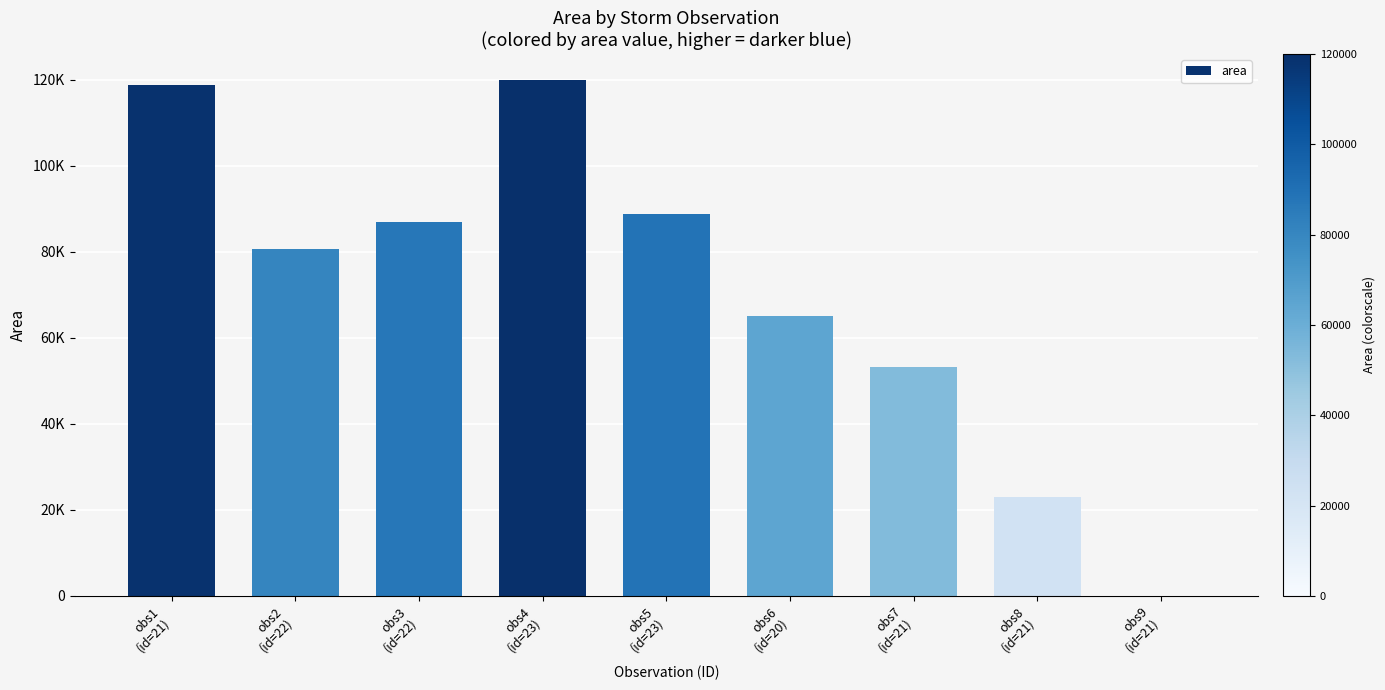

What is the sum of the values at obs9
(id=21) and obs2
(id=22)?

80625